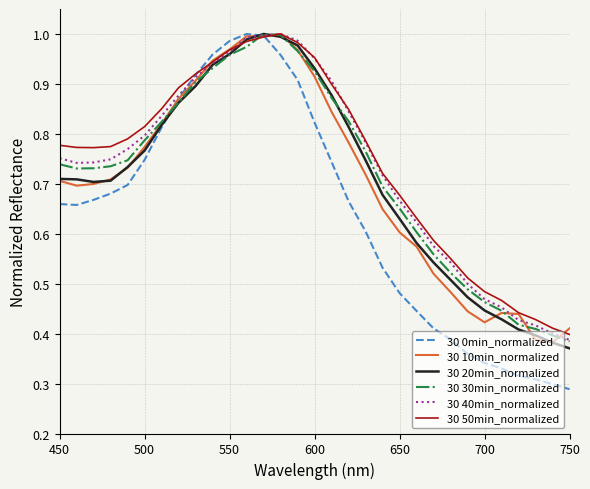

Which series has the widest spread of values?

30 0min_normalized